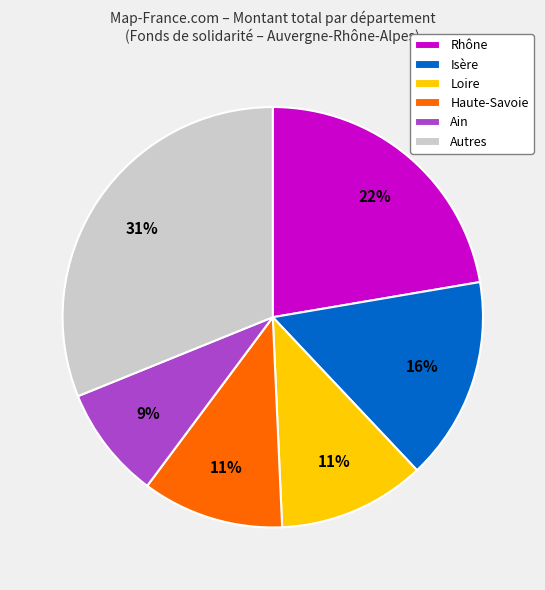

Is the sum of Autres and Isère greater than half?

No